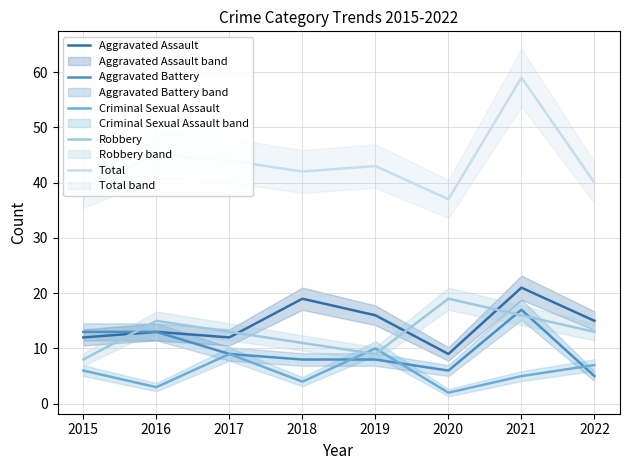

At which category does Aggravated Battery reach its first local valley?

2020